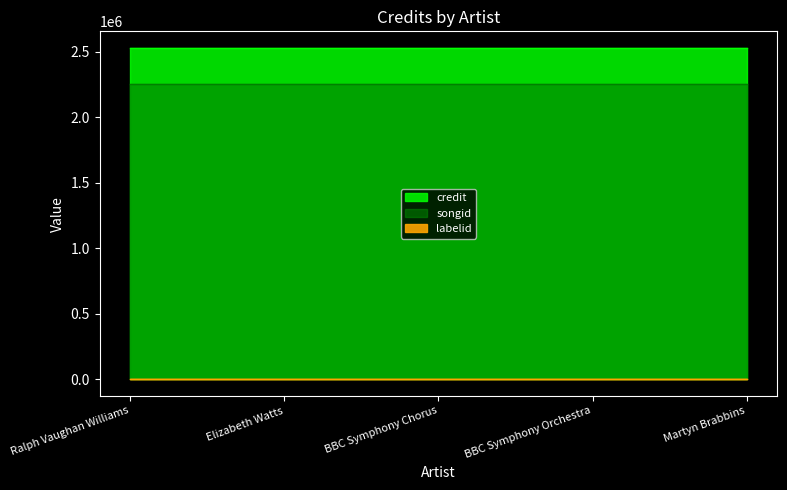

Which series changed the most between BBC Symphony Chorus and BBC Symphony Orchestra?

credit